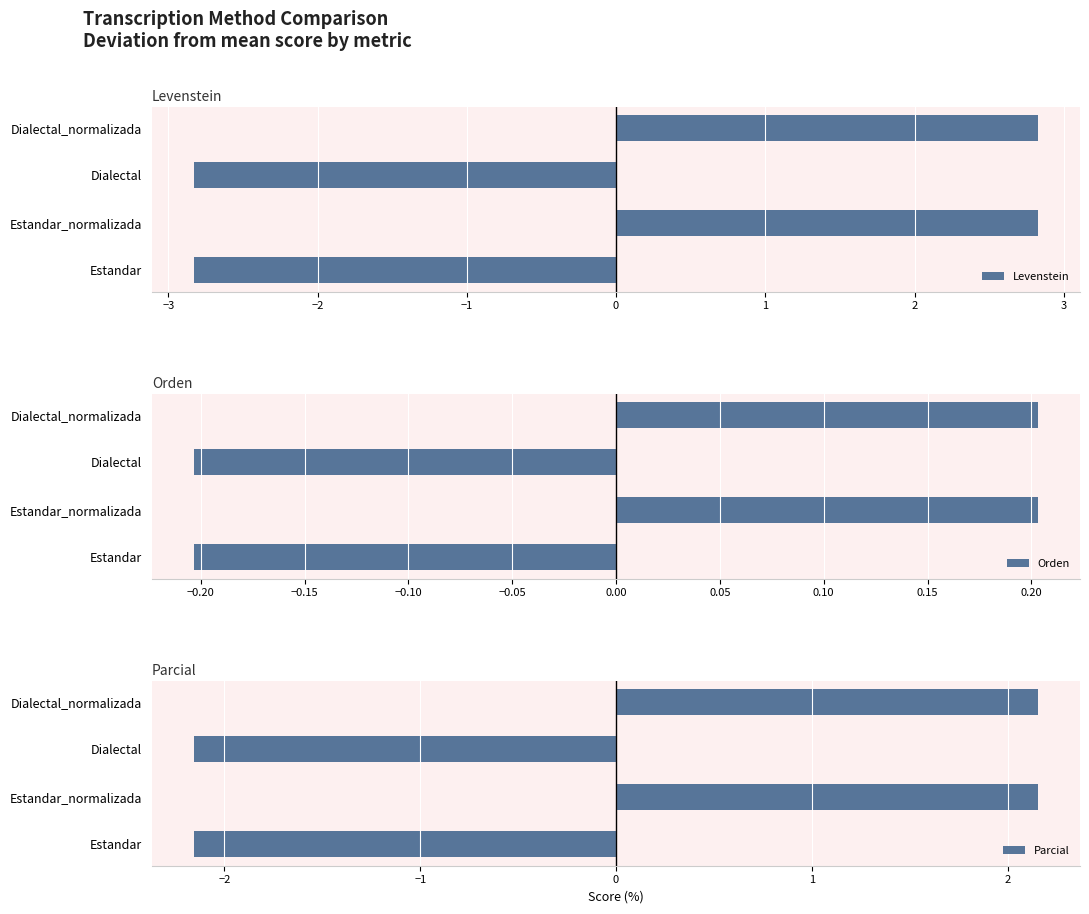

True or false: Levenstein has a value of -1.7 at Estandar.

False